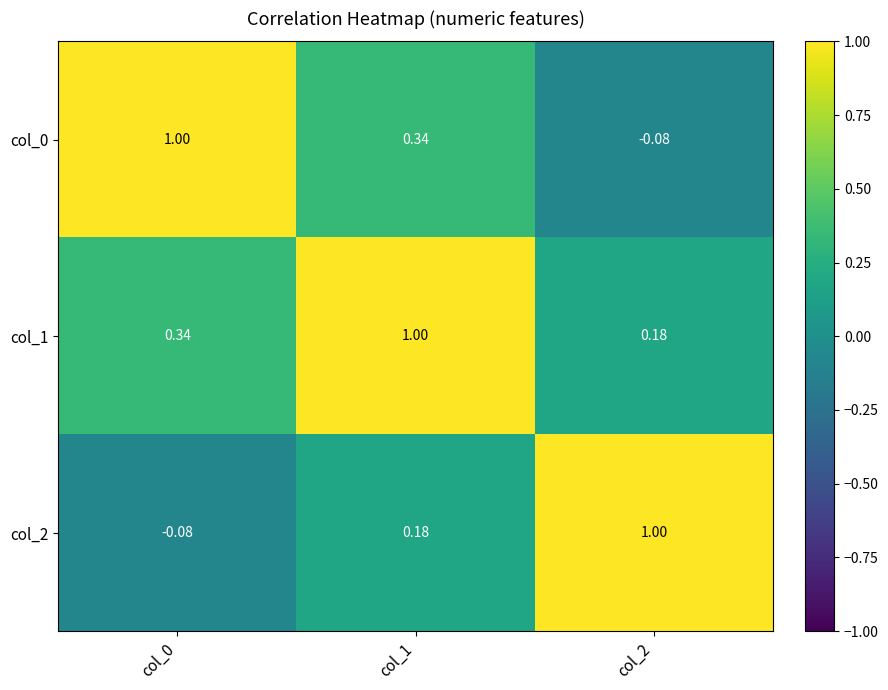

Is the value of col_0 at col_2 greater than the value of col_2 at col_1?

No